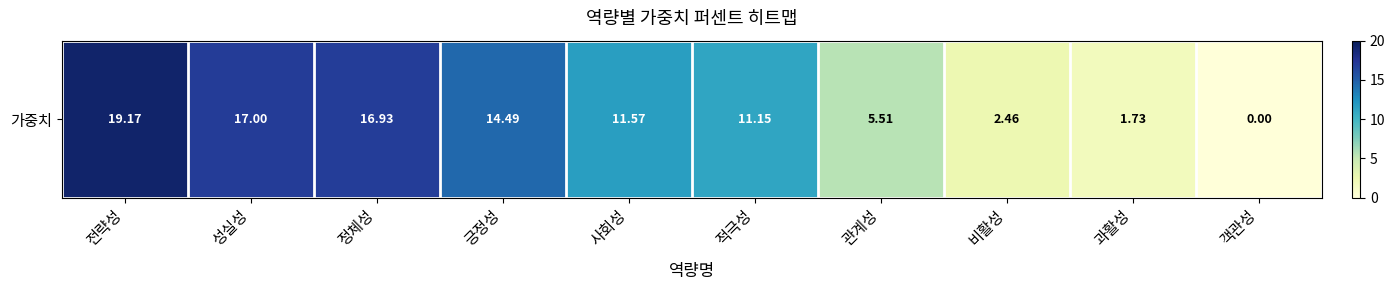

How many data points does each series have?

10